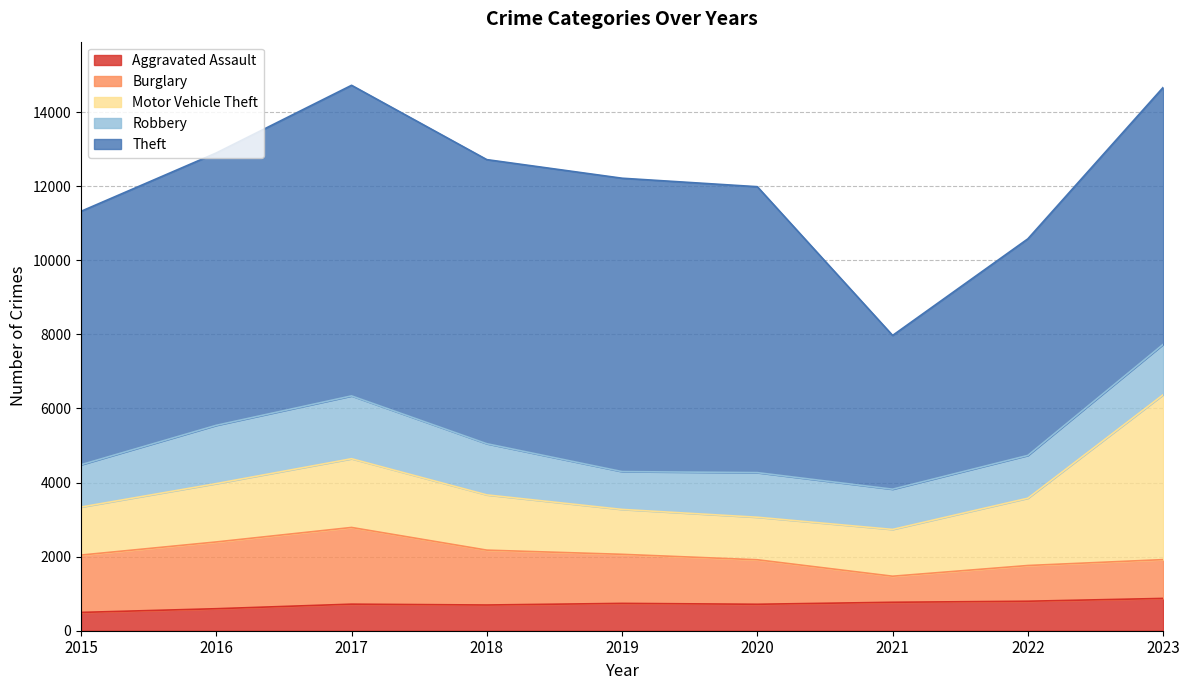

What is the sum of the Burglary values at 2016 and 2018?

3283